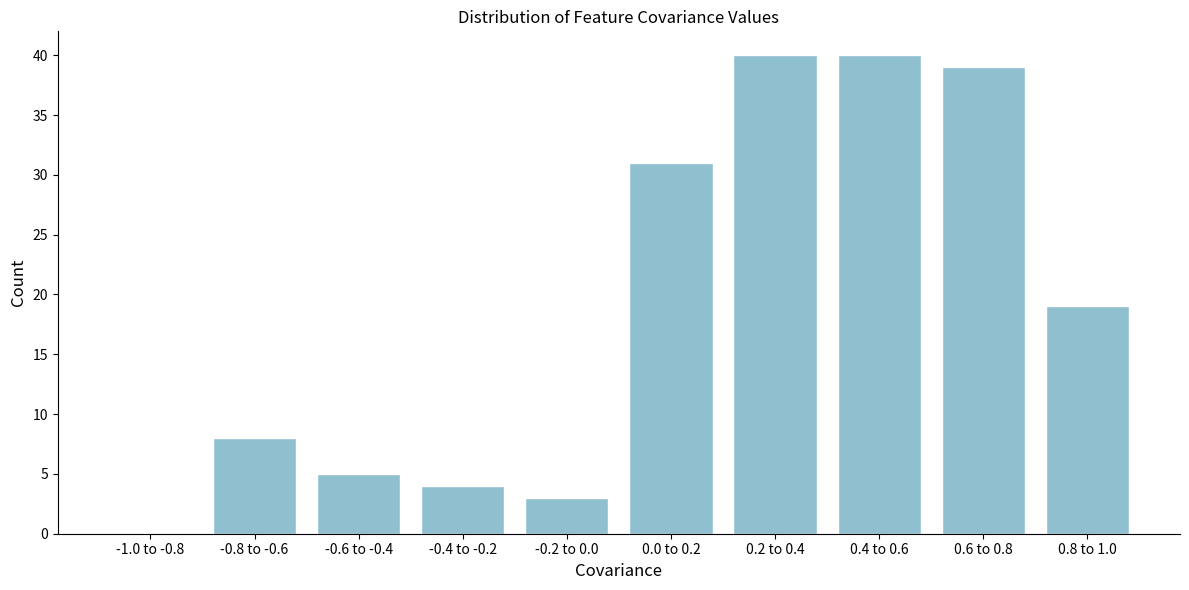

Reading left to right, extract all data points from this chart.

-1.0 to -0.8=0	-0.8 to -0.6=8	-0.6 to -0.4=5	-0.4 to -0.2=4	-0.2 to 0.0=3	0.0 to 0.2=31	0.2 to 0.4=40	0.4 to 0.6=40	0.6 to 0.8=39	0.8 to 1.0=19